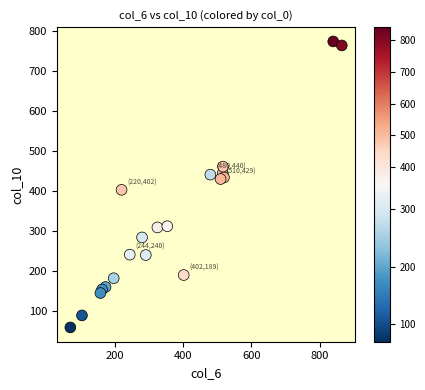

What is the range of X values (max minus min)?

795